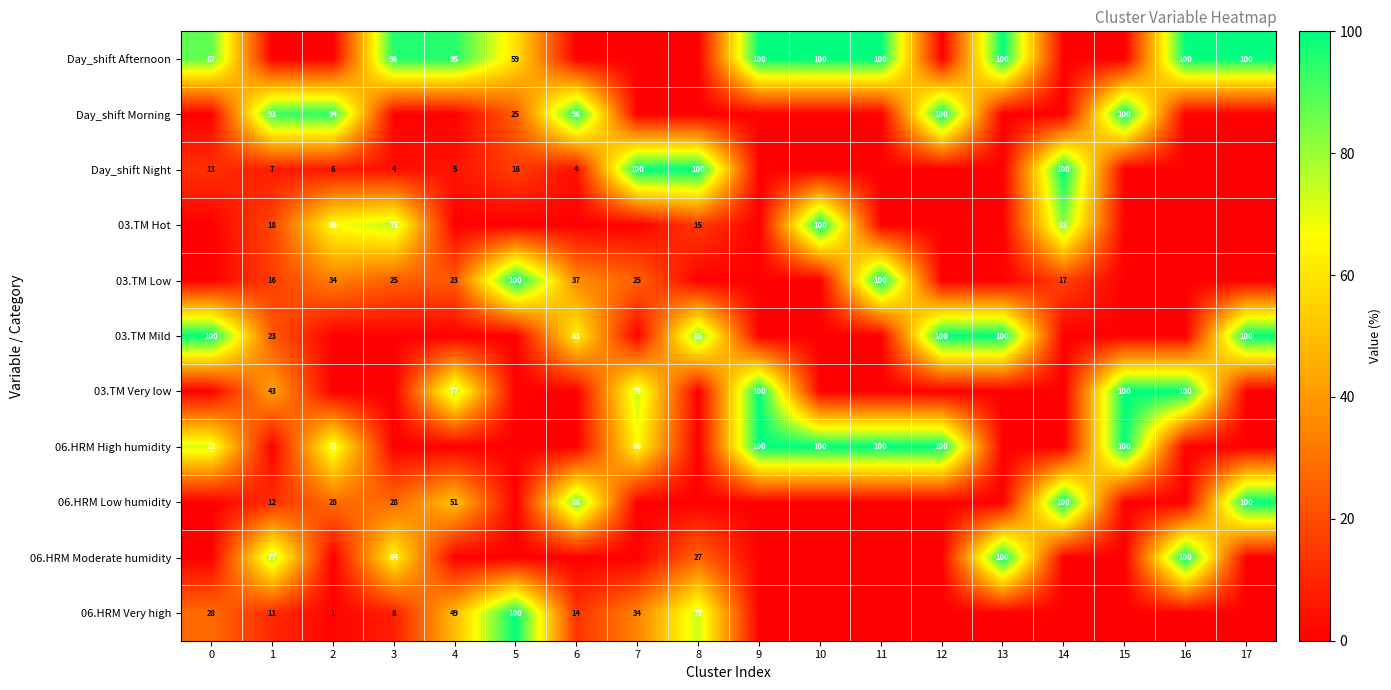

Is the value of Day_shift Afternoon at 10 greater than the value of Day_shift Morning at 1?

Yes